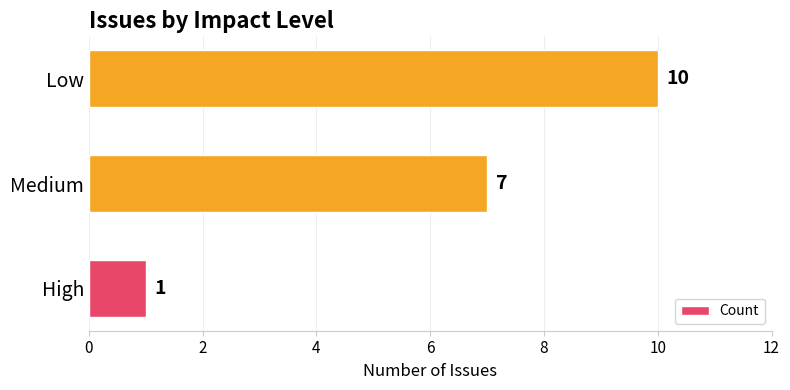

Rank the categories by value from highest to lowest.

Low, Medium, High